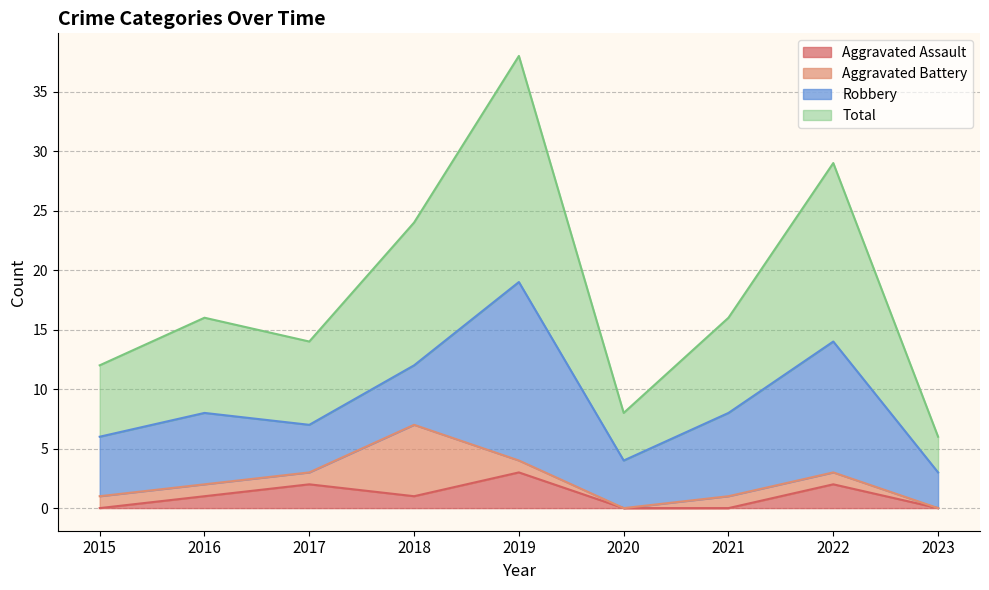

What is the sum of all Total values?

163